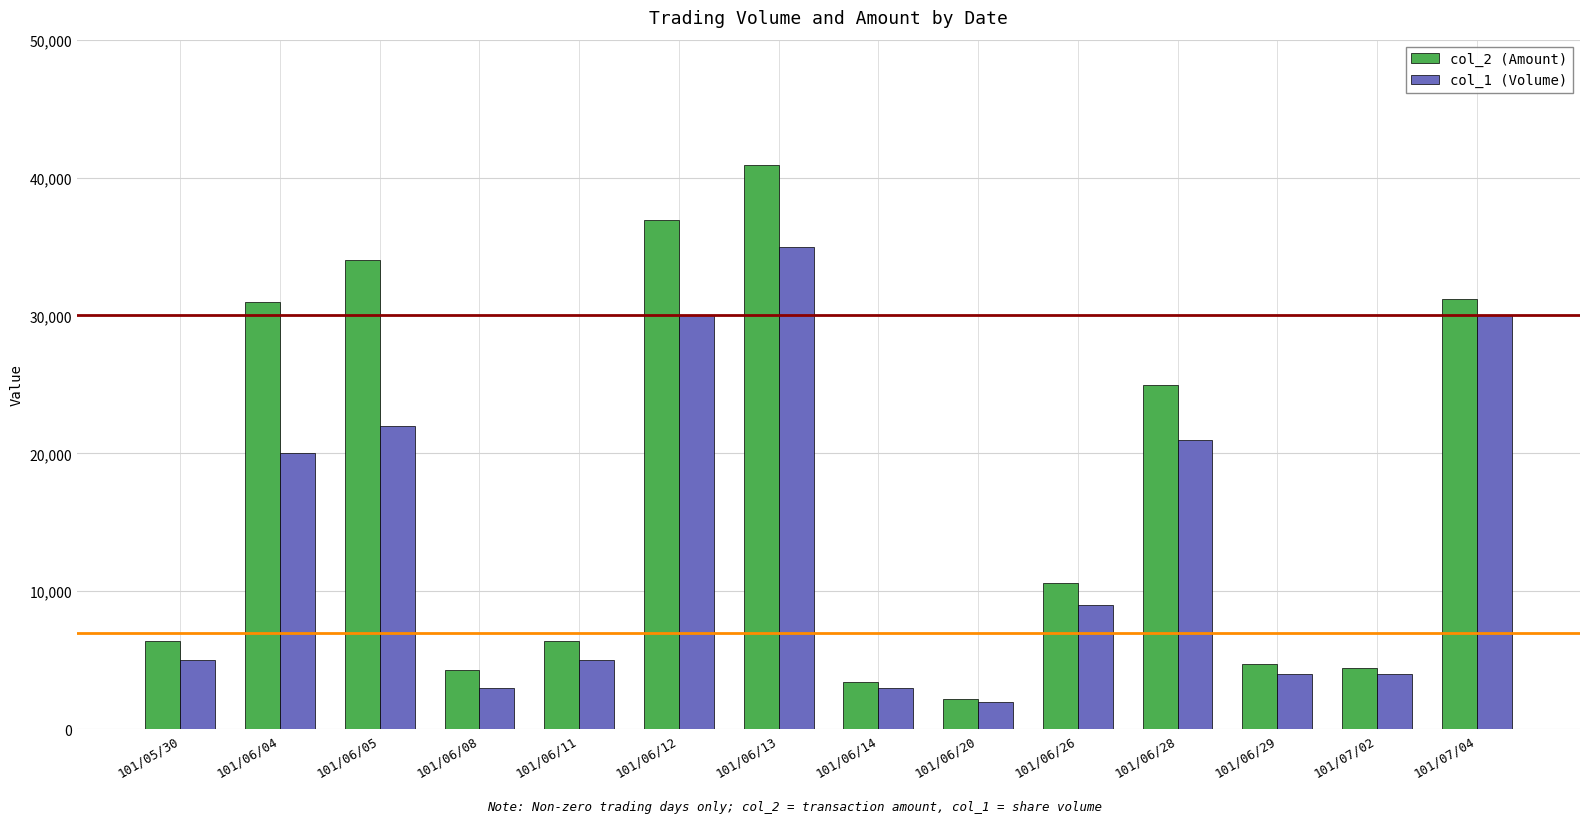

What is the label of the 7th bar from the right?

101/06/14